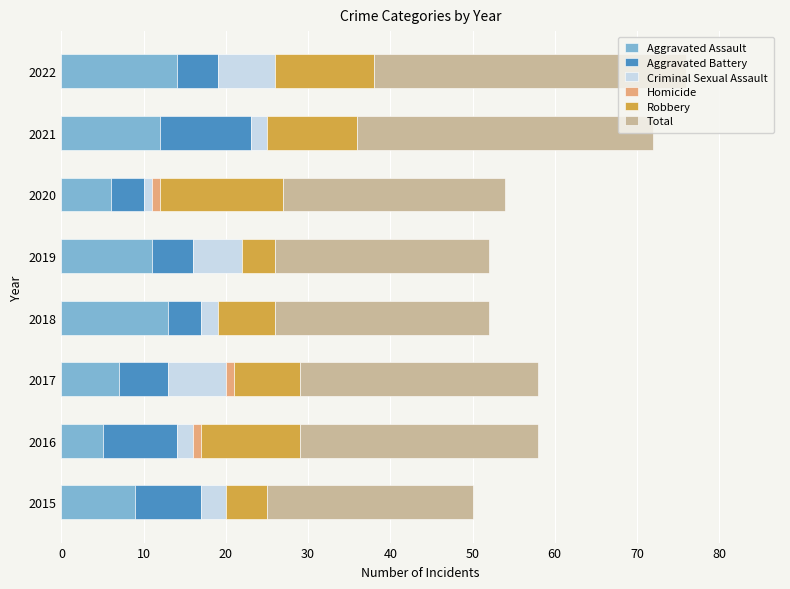

True or false: Aggravated Assault has a value of 19 at 2019.

False